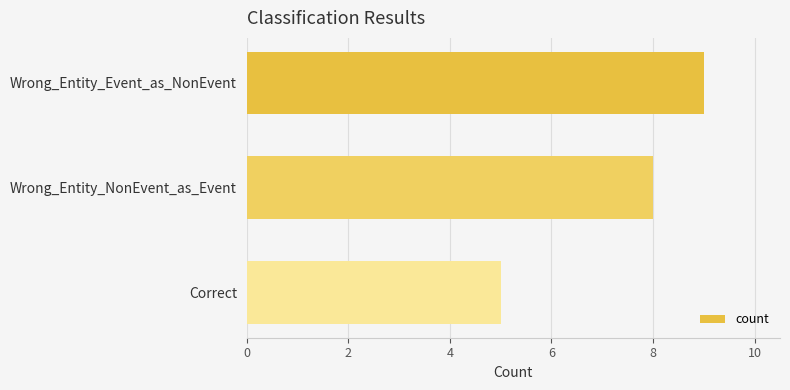

Are the bars grouped side by side (vs. stacked)?

No